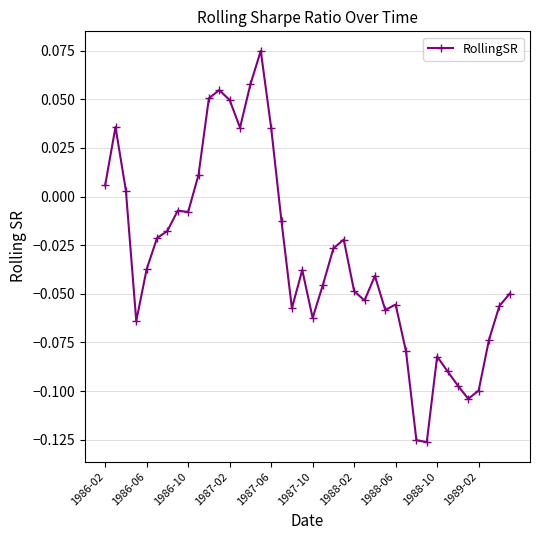

True or false: there are more than 2 points higher than both neighbors.

True